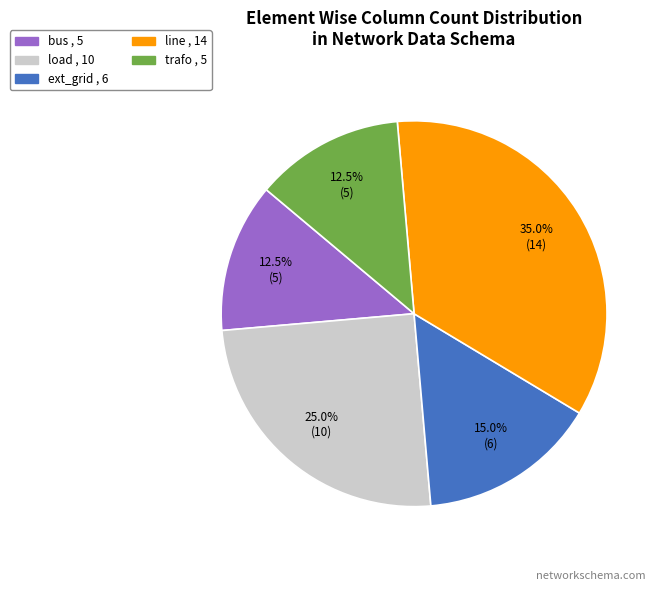

Does ext_grid represent more than half of the total?

No